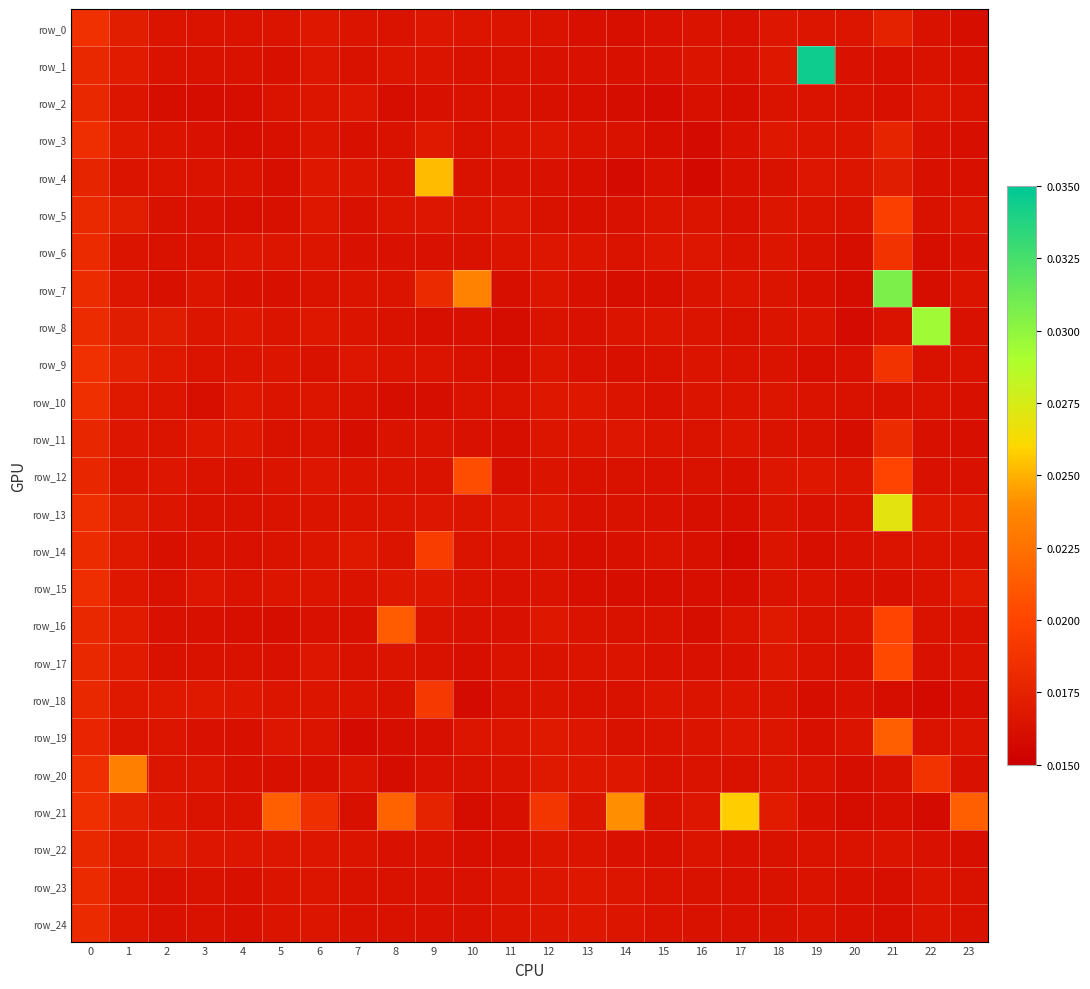

Which category has the lowest value in the row_13 series?

17